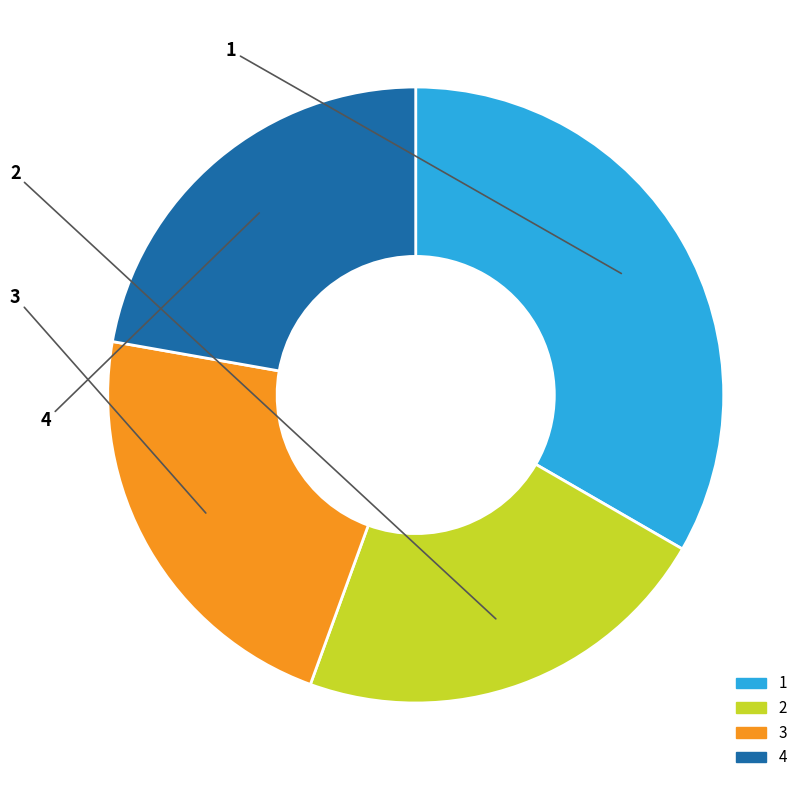

Is there a majority slice in this chart?

No